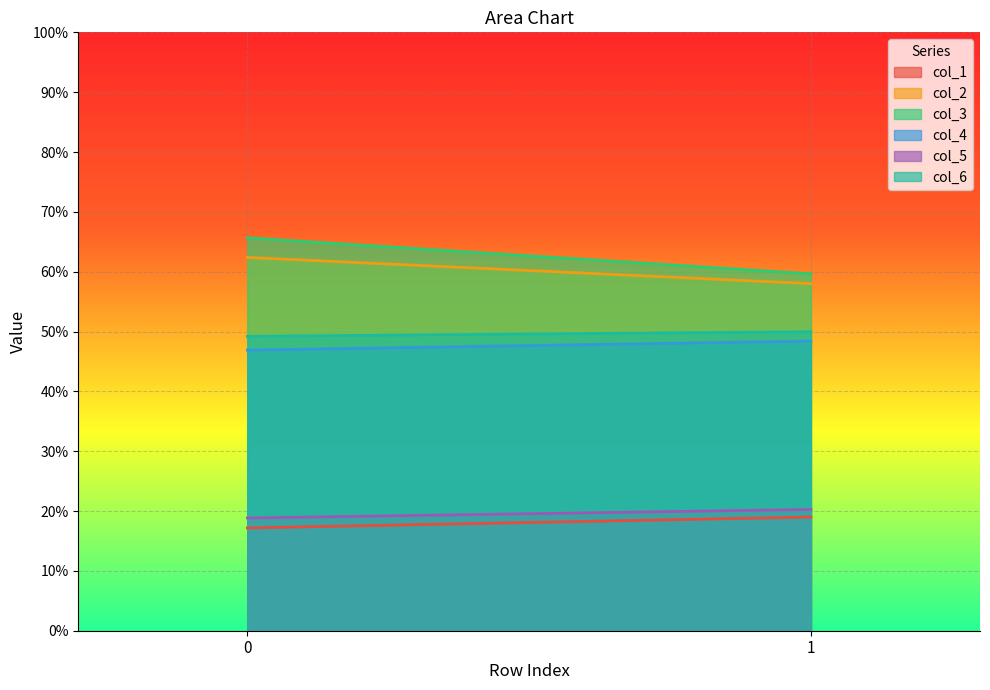

What is the approximate value of col_2 at 0?

62.4